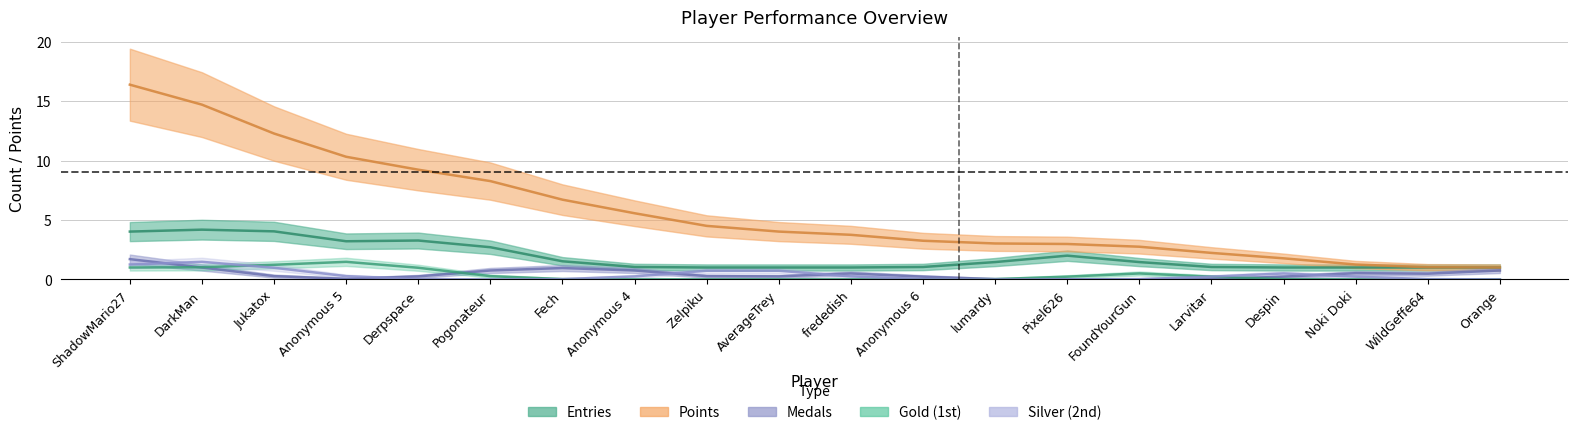

After their last crossing, which series has the higher values: Medals or Gold (1st)?

Medals